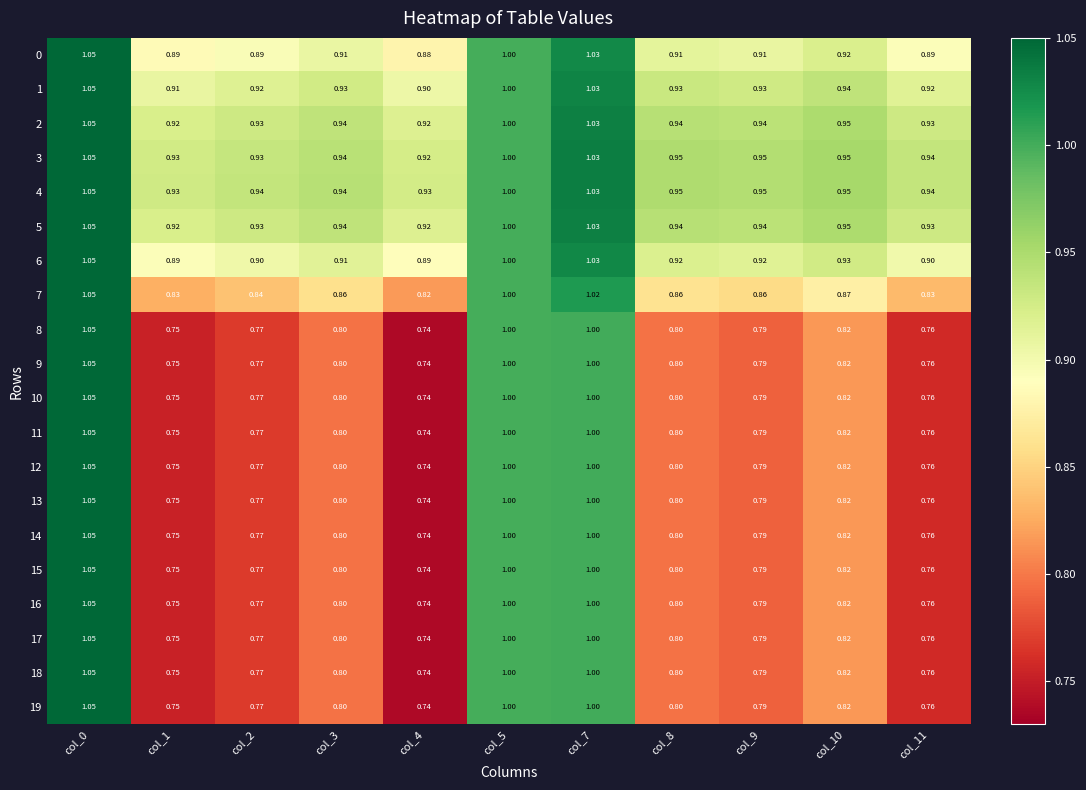

Is the value of 10 at col_10 greater than the value of 2 at col_3?

No